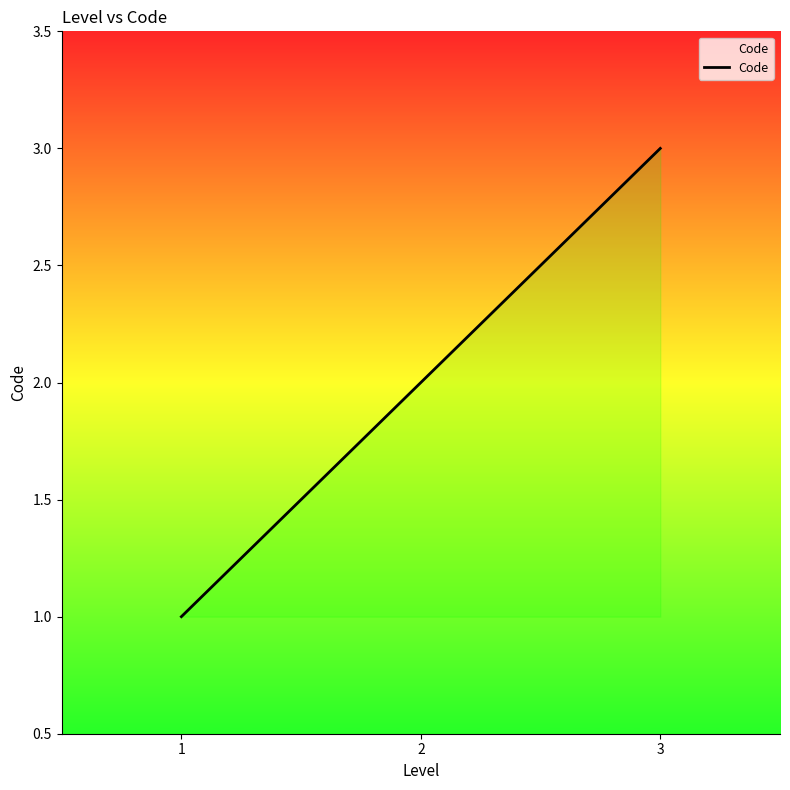

Between 1 and 2, which is larger?

2